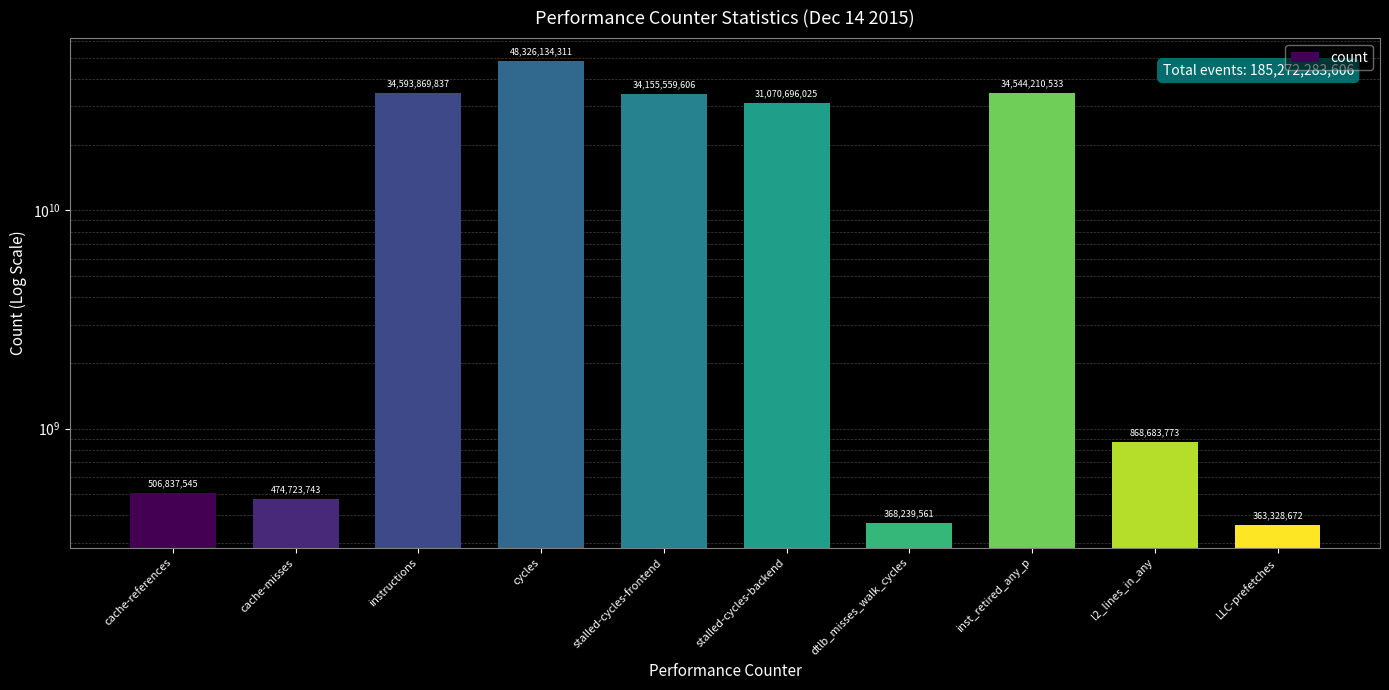

List the labels in order of value, smallest first.

LLC-prefetches, dtlb_misses_walk_cycles, cache-misses, cache-references, l2_lines_in_any, stalled-cycles-backend, stalled-cycles-frontend, inst_retired_any_p, instructions, cycles